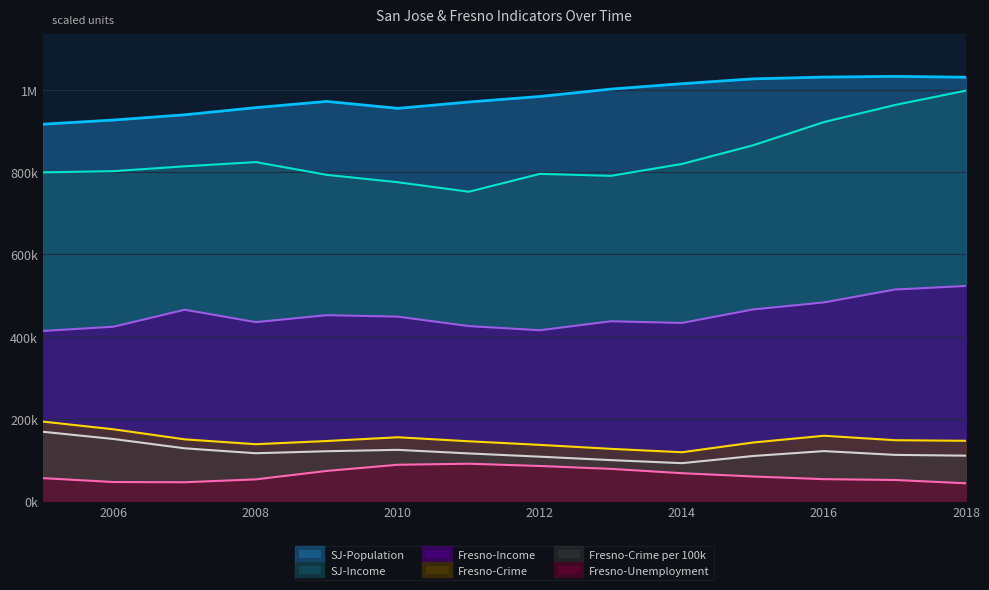

At which category does the chart reach its peak across all series?

2017